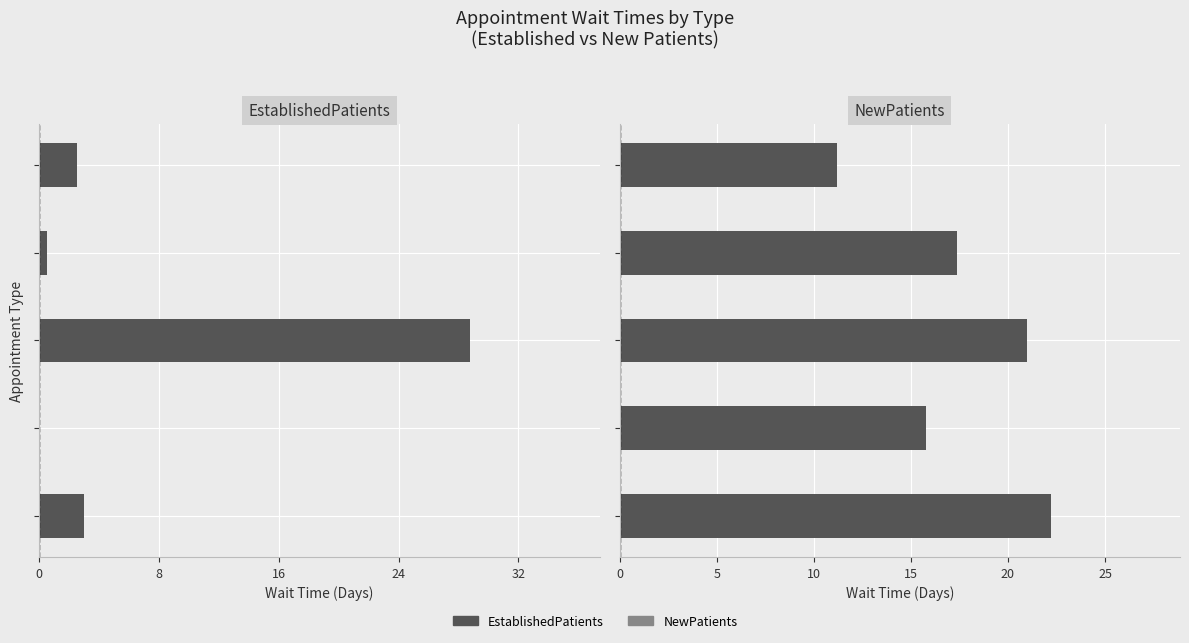

What is the average value of the EstablishedPatients series?

7.0